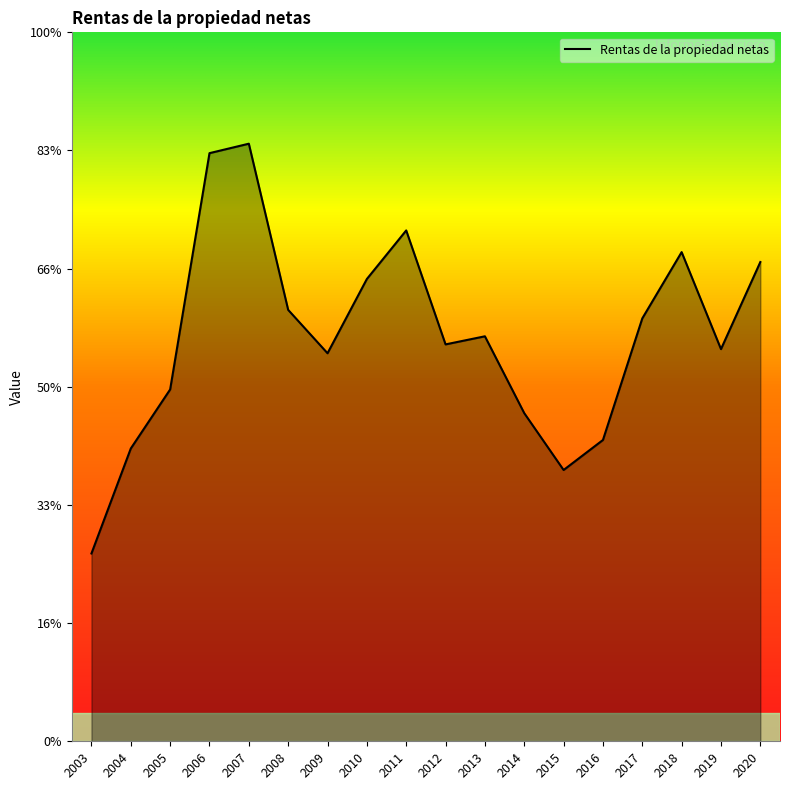

Reading left to right, extract all data points from this chart.

3179	4956	5955	9955	10115	7302	6568	7825	8647	6718	6855	5554	4592	5100	7158	8280	6638	8112